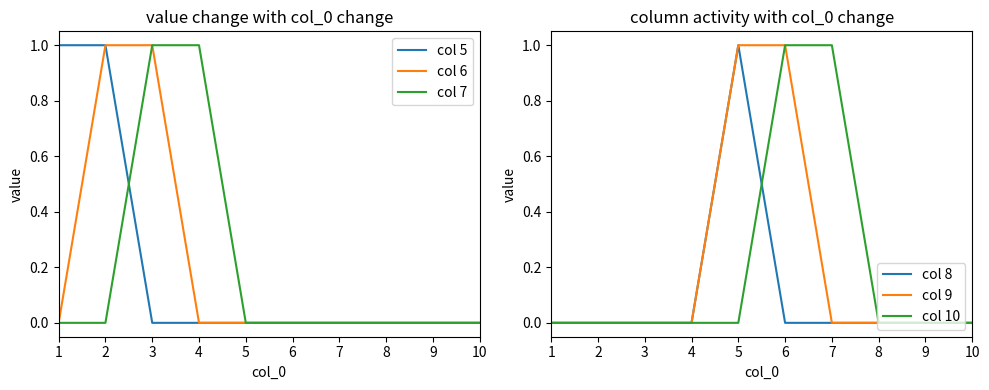

True or false: col 9 has a value of -1 at 9.

False